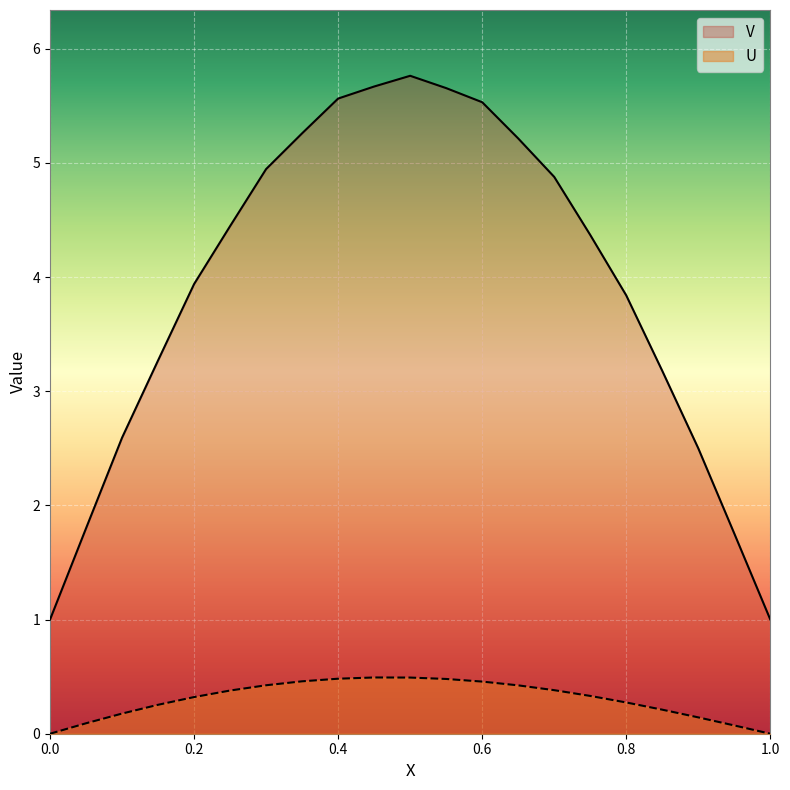

True or false: V and U cross at least once.

False